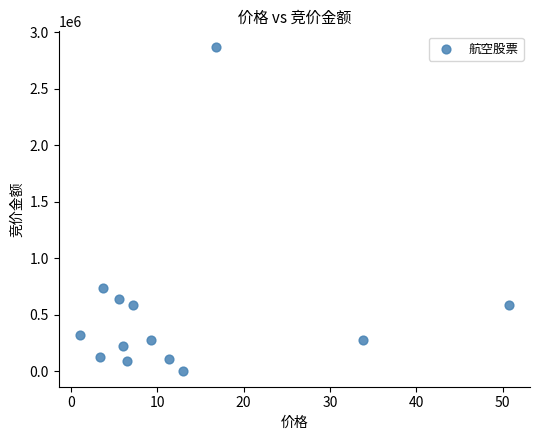

What Y value in the scatter plot is closest to 1435312?

740316